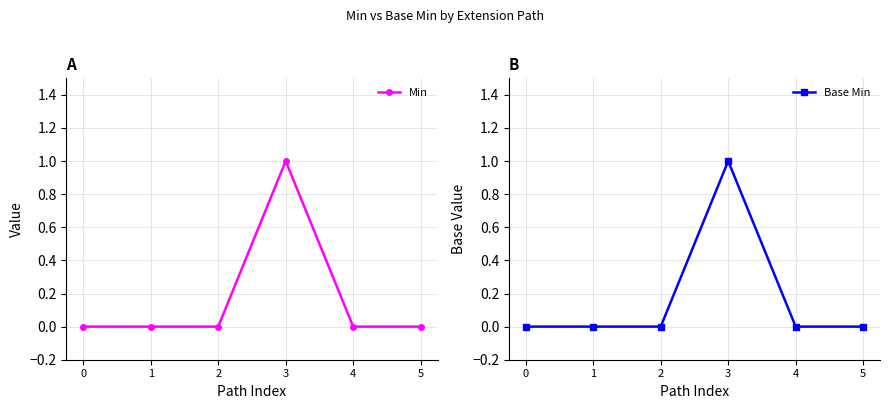

At which category is the sum across all series the highest?

3